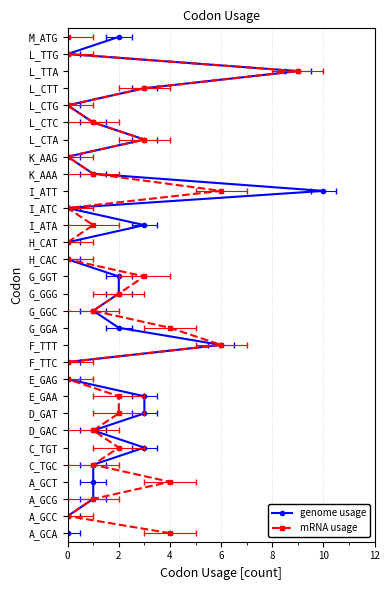

True or false: mRNA usage has a value of 33 at 23.

False